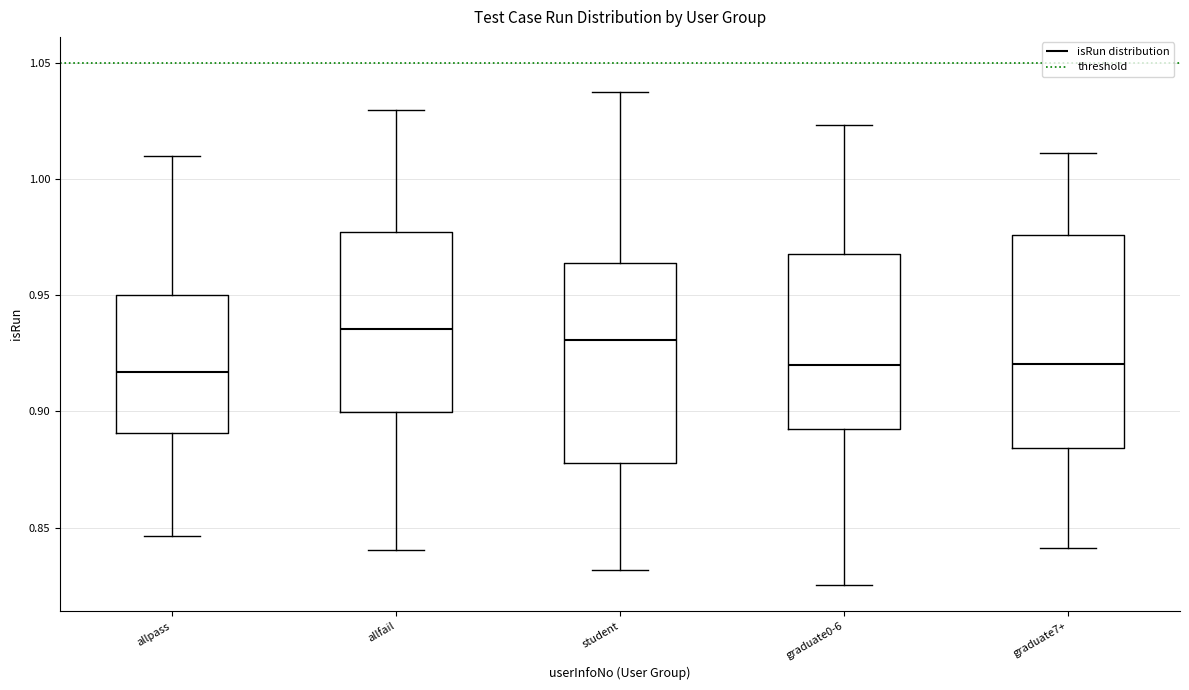

Reading left to right, read every box against the y-axis: the position of its median line, the range the box covers, and the ends of its whiskers. The values are not printed on the chart, so give them approximately, as read against the axis.

allpass: median 0.915, box 0.890 to 0.950, whiskers 0.845 to 1.010
allfail: median 0.935, box 0.900 to 0.975, whiskers 0.840 to 1.030
student: median 0.930, box 0.880 to 0.965, whiskers 0.830 to 1.040
graduate0-6: median 0.920, box 0.890 to 0.970, whiskers 0.825 to 1.025
graduate7+: median 0.920, box 0.885 to 0.975, whiskers 0.840 to 1.010